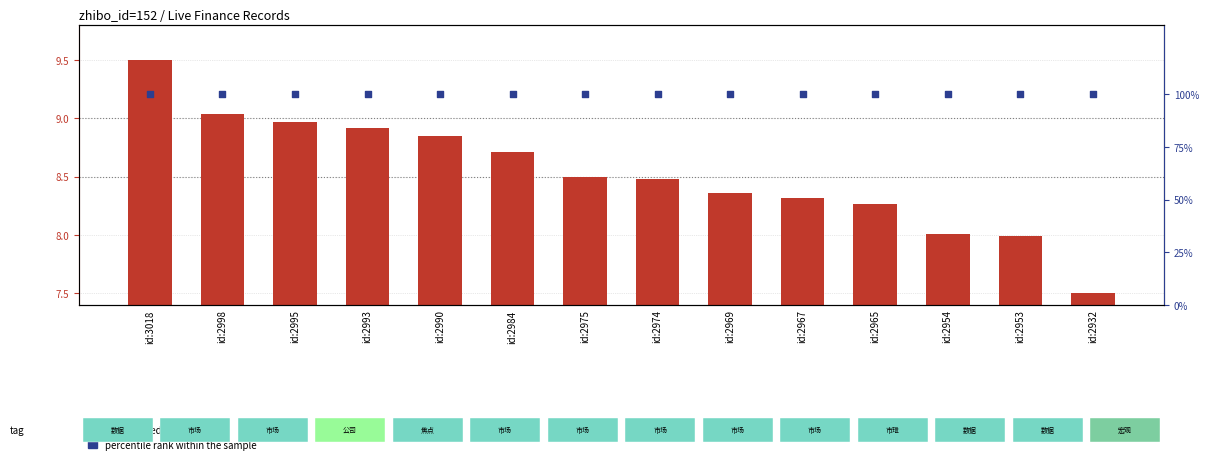

Which series has the largest total across all categories?

percentile rank within the sample